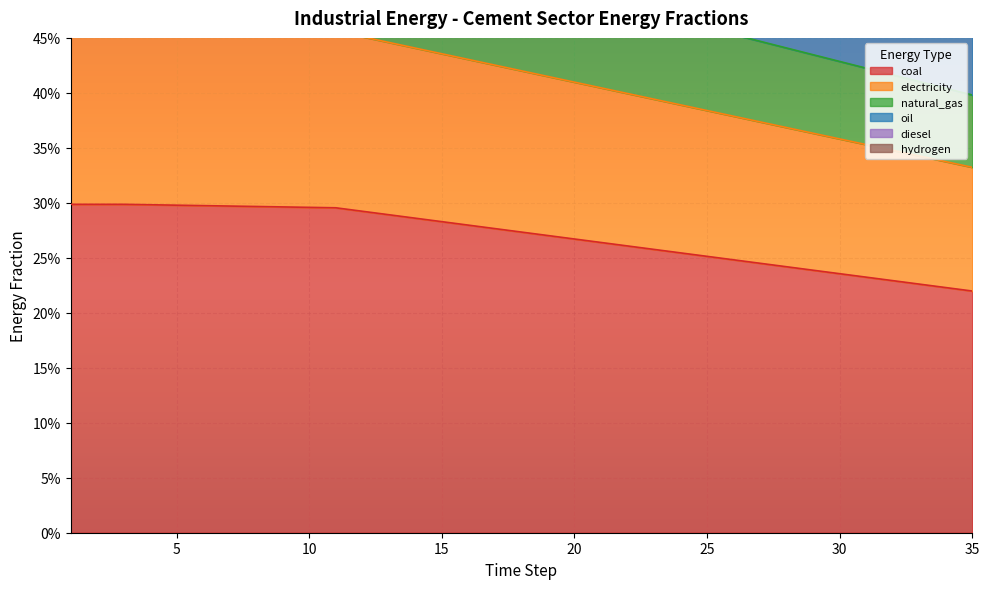

Is the value of frac_inen_energy_cement_electricity at 1 greater than the value of frac_inen_energy_cement_hydrogen at 11?

No